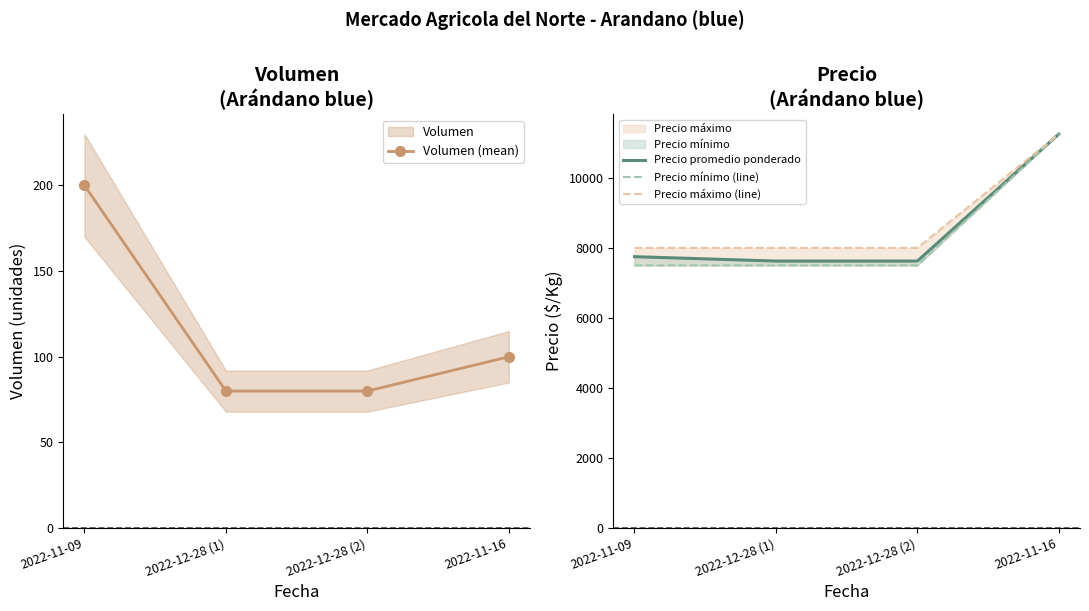

What is the sum of the Precio promedio ponderado values at 2022-12-28 (2) and 2022-11-16?

18875